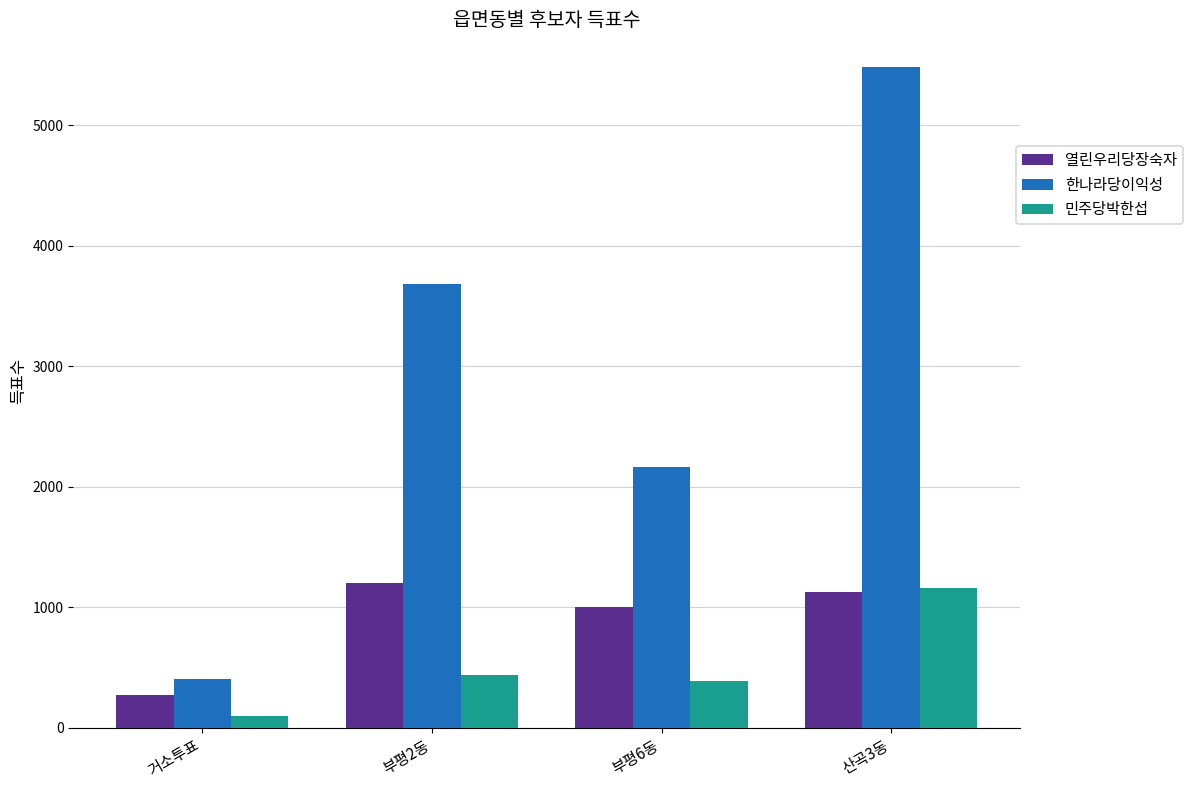

Read the 열린우리당장숙자 value at 산곡3동, to the nearest 100.

1100